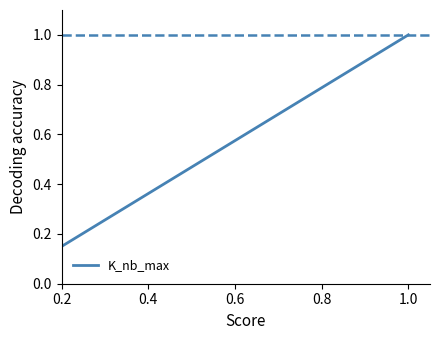

What is the greatest value displayed?

1.0